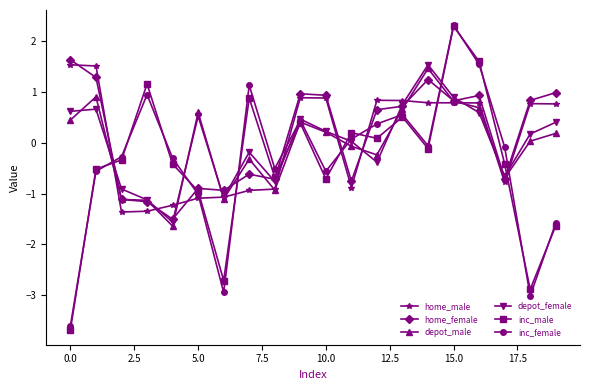

What are all the series names shown in the legend?

home_male, home_female, depot_male, depot_female, inc_male, inc_female